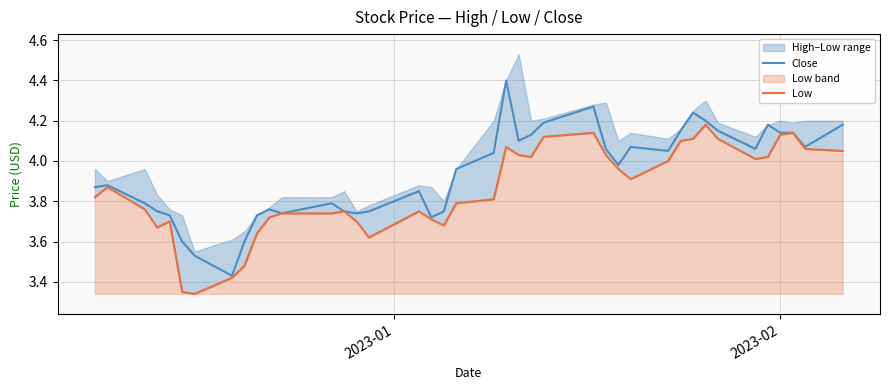

List the series in order of their peak value, lowest first.

Low, Close